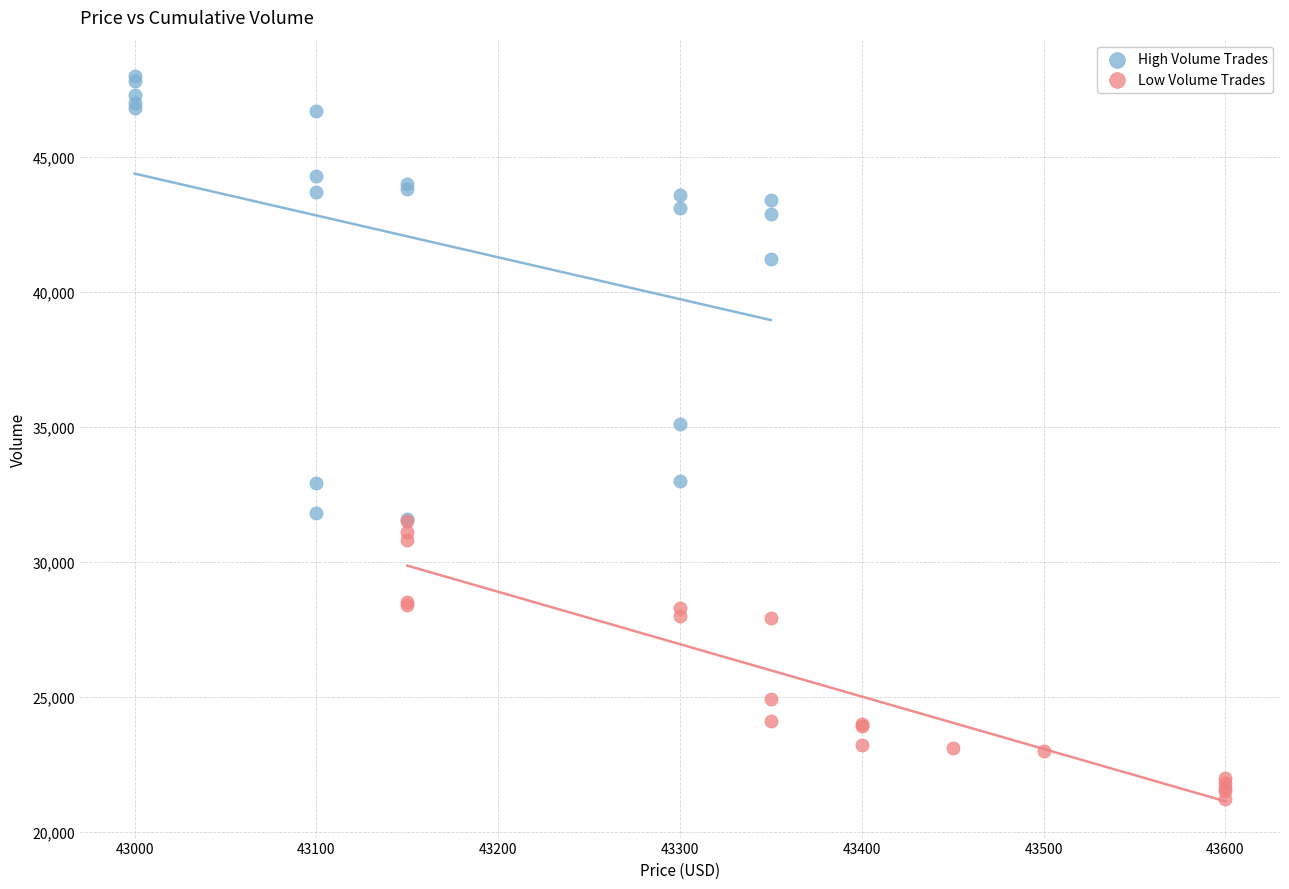

Which series has the widest spread of Y values?

High Volume Trades